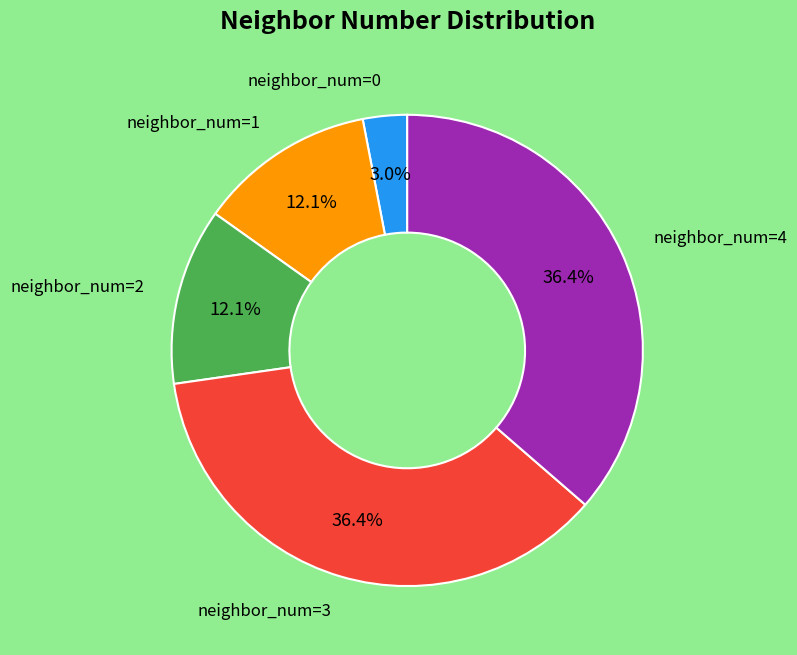

Does any single category account for the majority?

No